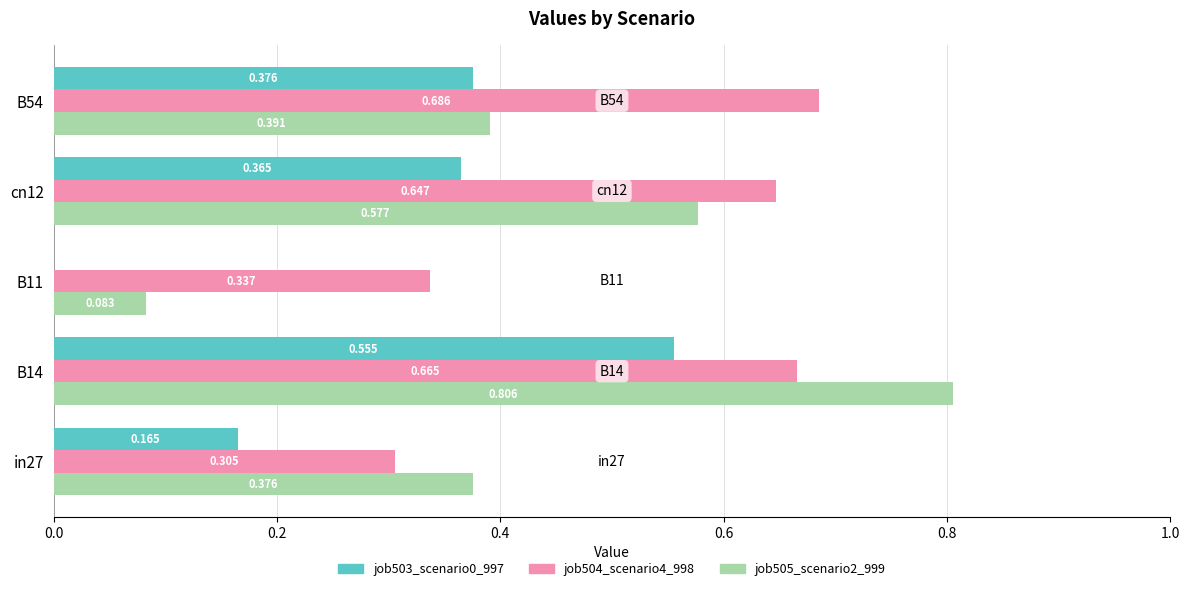

Which category has the highest value in the job504_scenario4_998 series?

B54